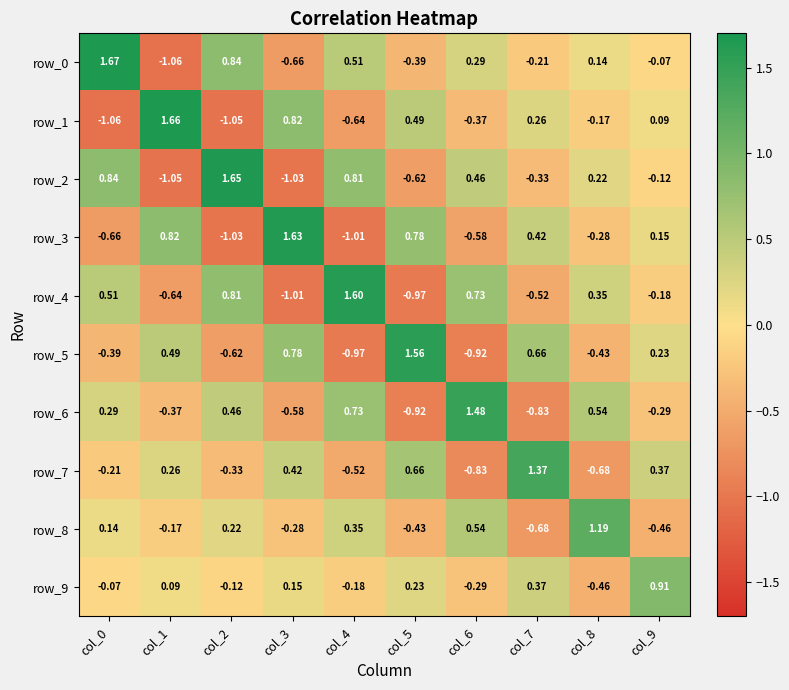

Which category has the highest value in the row_8 series?

col_8